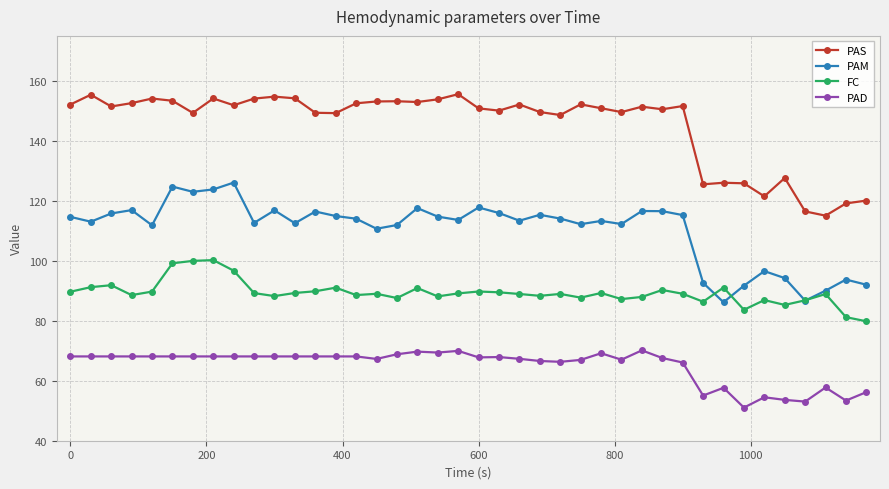

True or false: PAD has more than 2 interior local peaks.

True